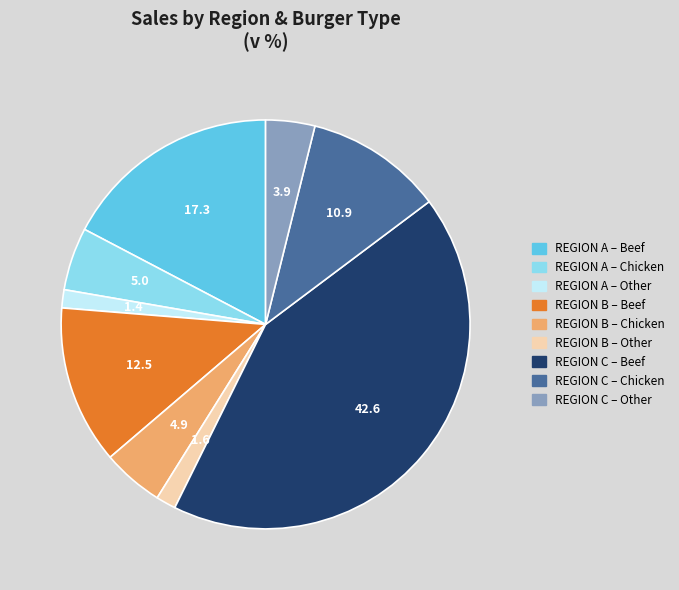

Does any single category account for the majority?

No